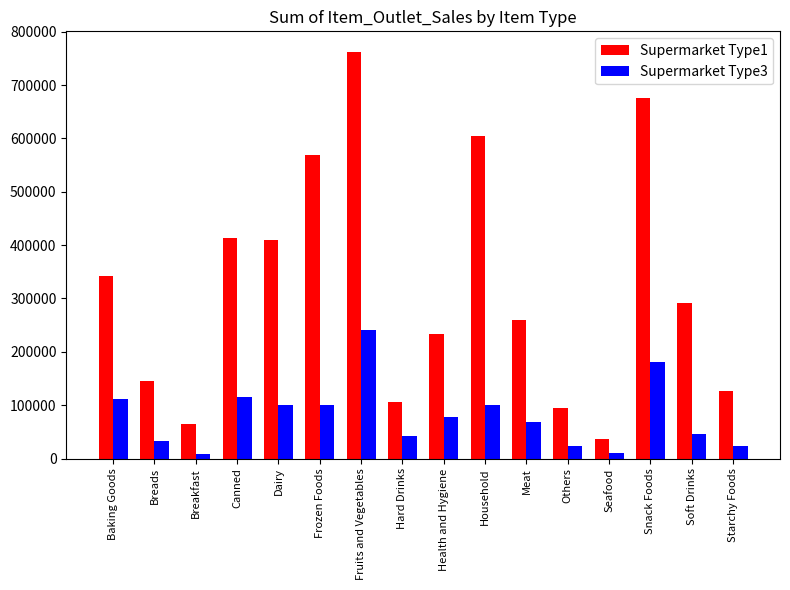

What is the spread (max minus min) of values at Baking Goods?

230374.8